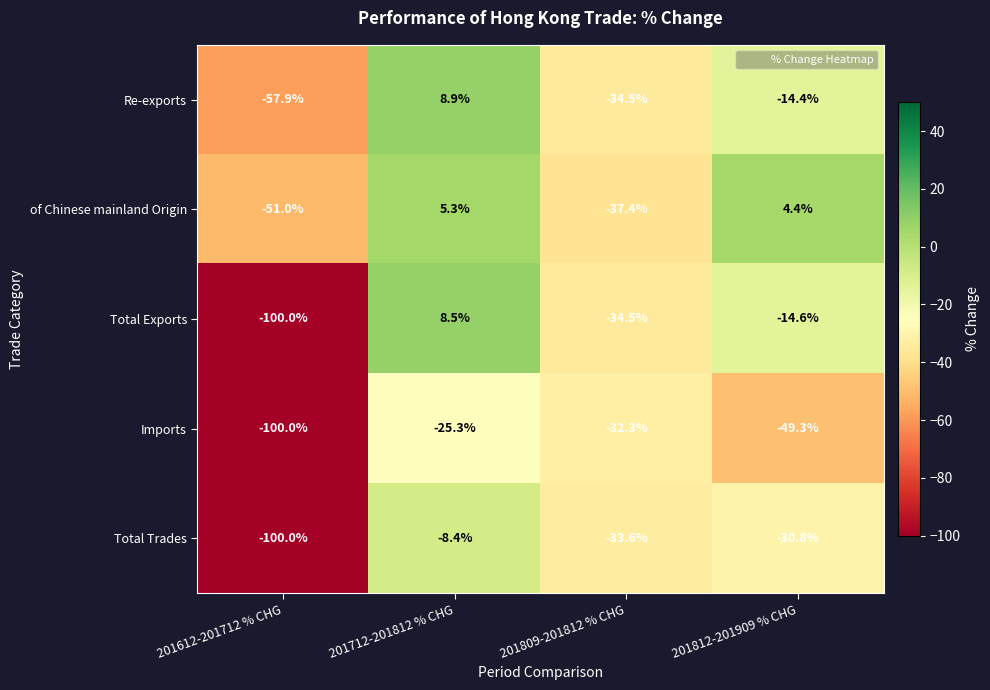

How many categories are shown in the chart?

4